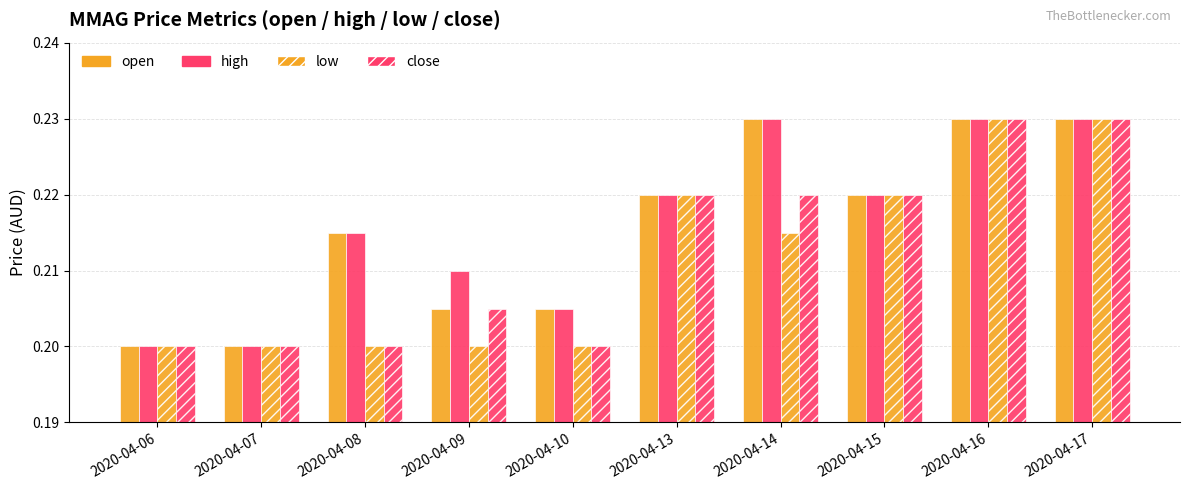

At which category is the sum across all series the highest?

2020-04-16